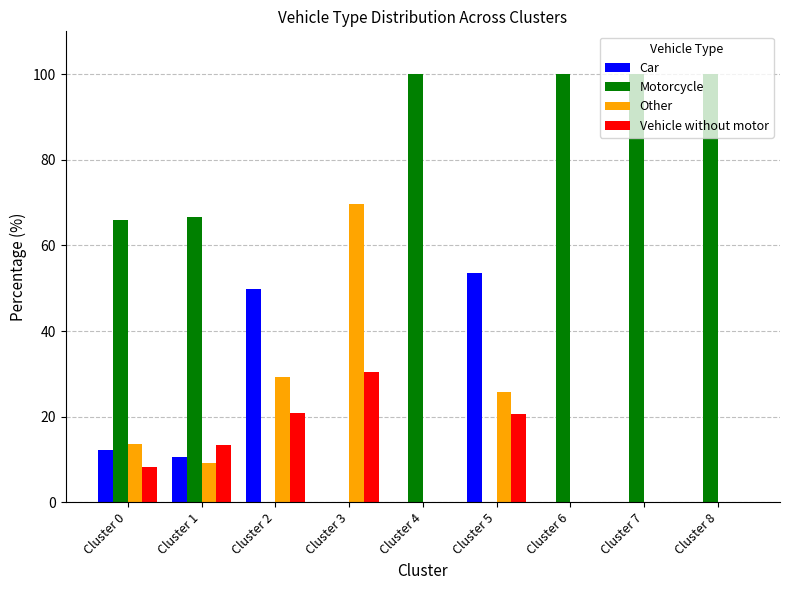

Read the Vehicle without motor value at Cluster 5.

20.5